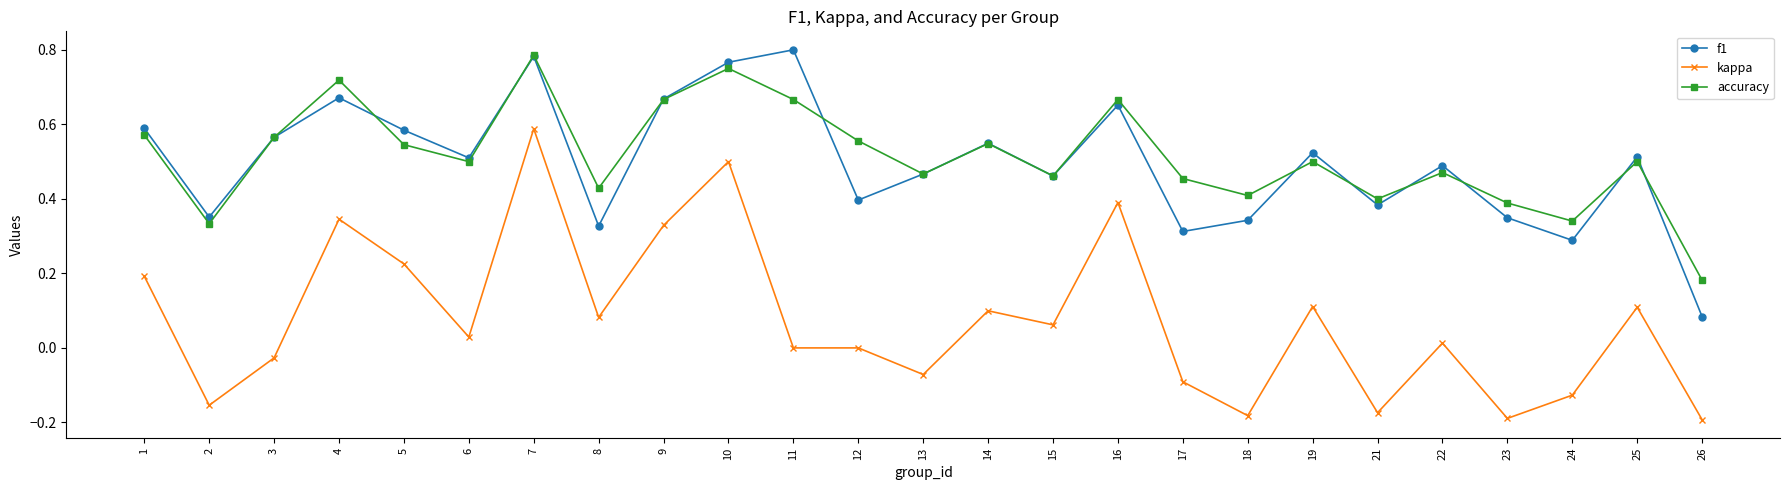

Is the value of f1 at 25 greater than the value of accuracy at 17?

Yes